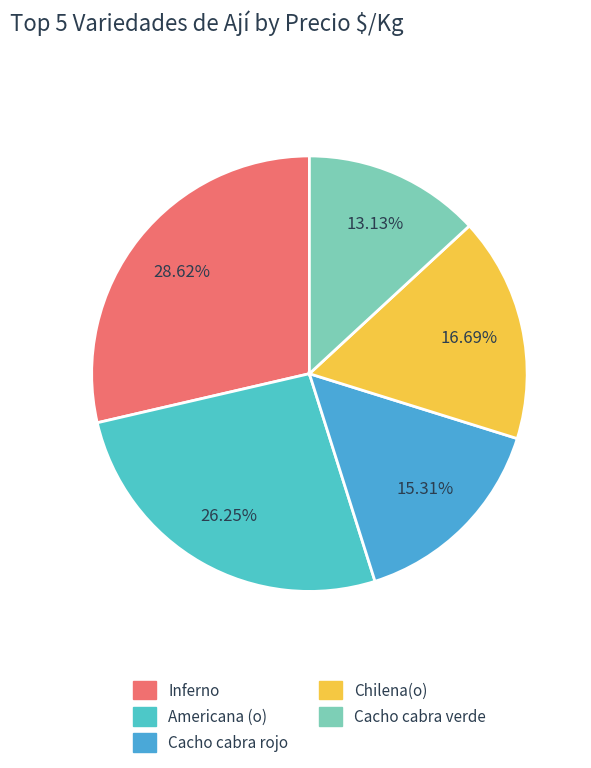

How many slices are in this pie chart?

5